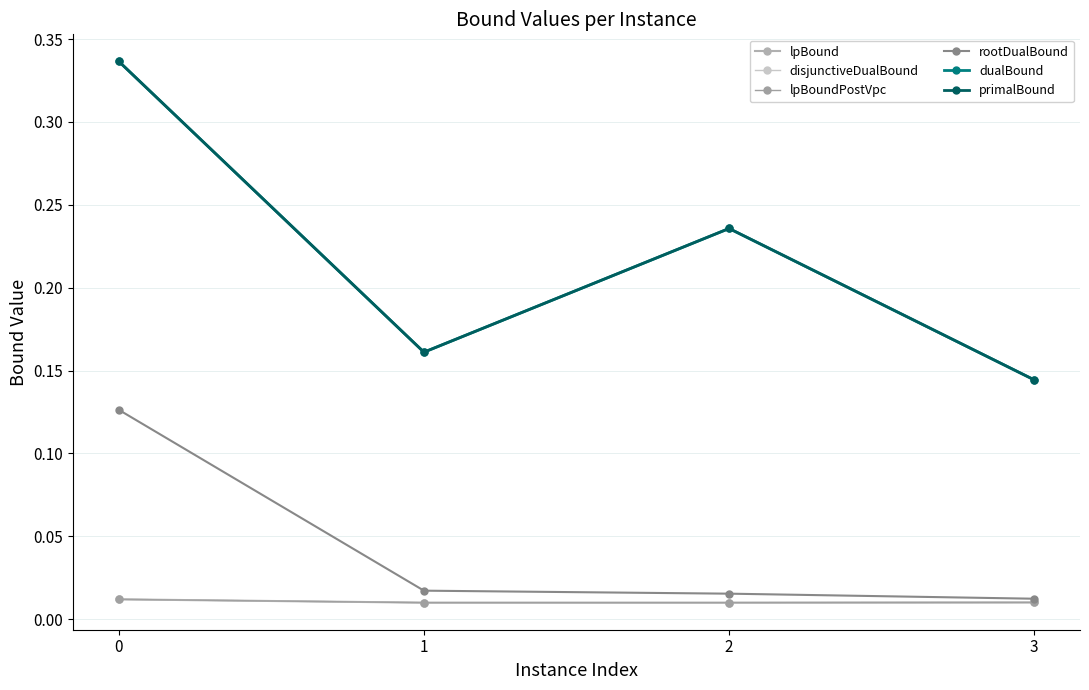

In dualBound, how many points are lower than both neighbors (excluding endpoints)?

1